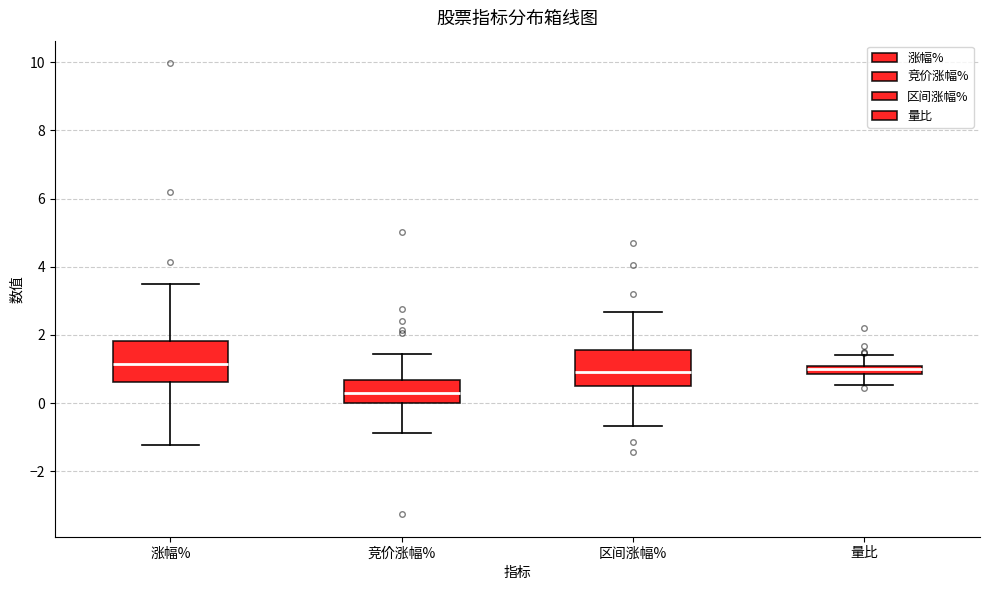

Where does the upper whisker of the box for 竞价涨幅% end on the y-axis? The values are not printed on the chart, so give them approximately, as read against the axis.

1.4